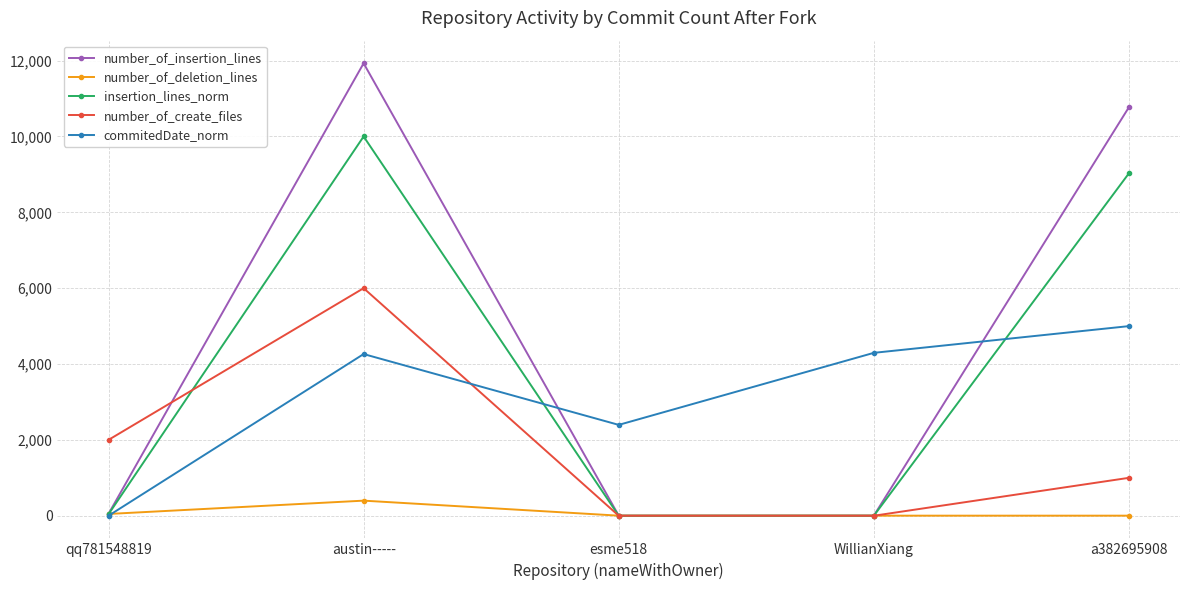

In commitedDate_norm, how many points are higher than both neighbors (excluding endpoints)?

1